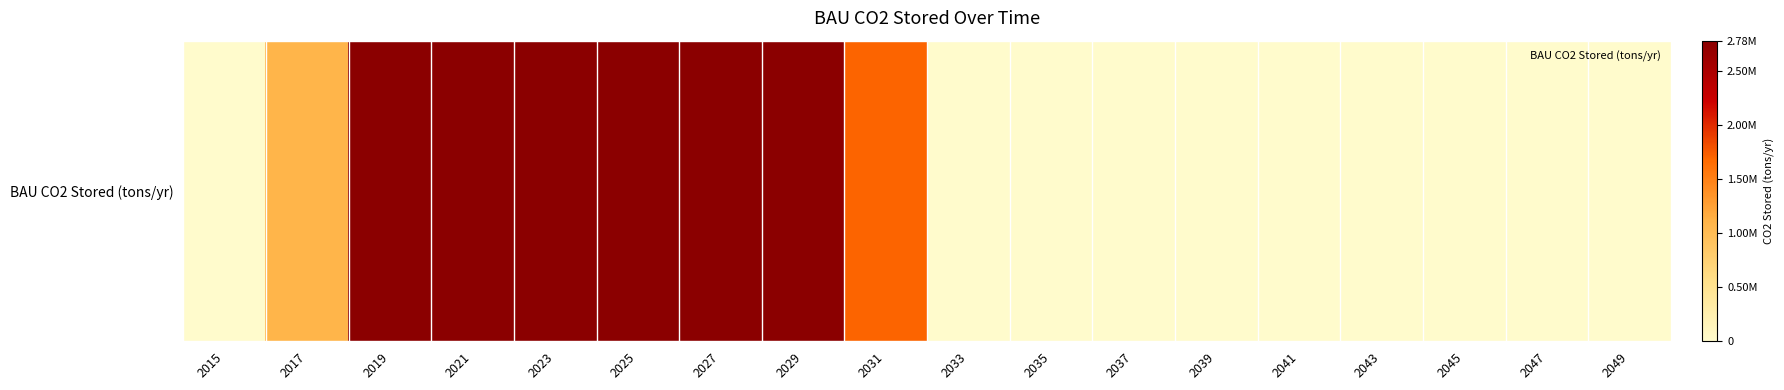

Count the number of categories in the chart.

18